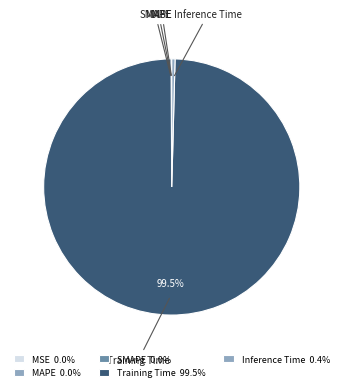

Does Inference Time represent more than half of the total?

No